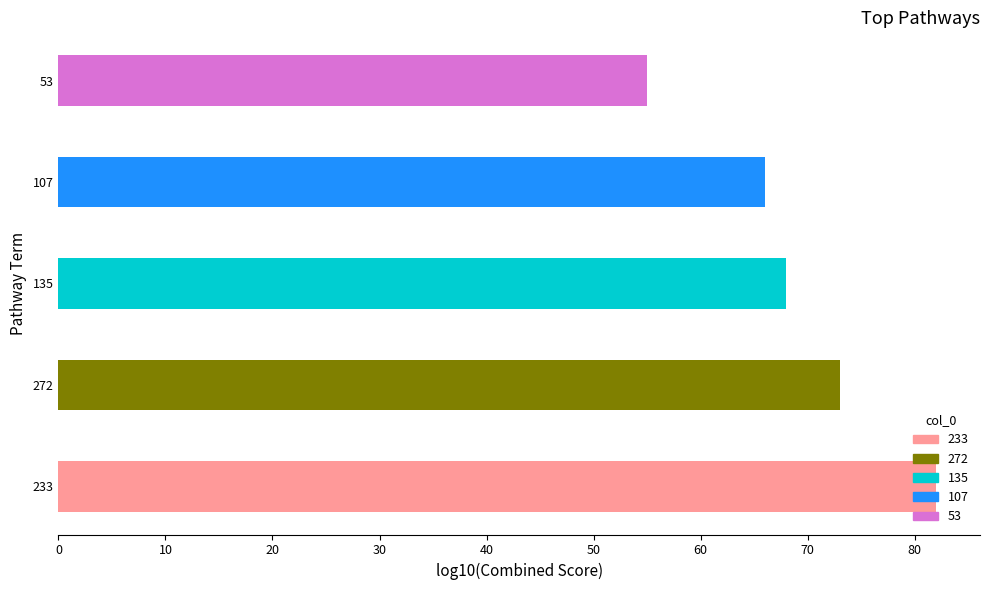

At which category does the chart reach its minimum across all series?

53